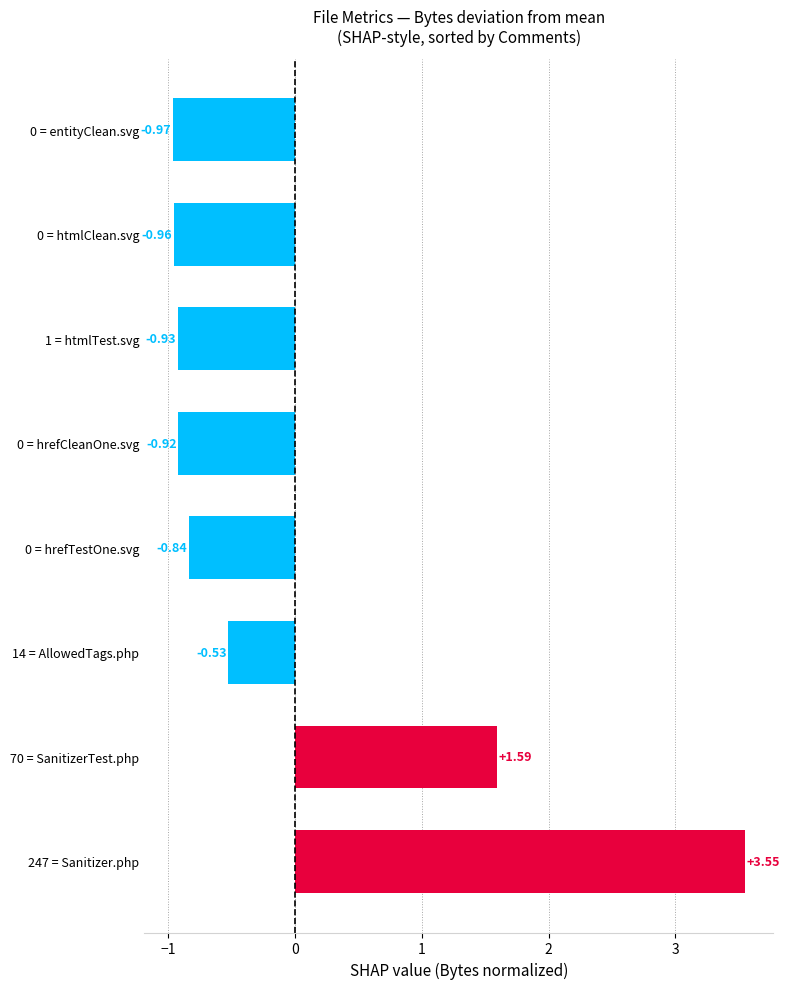

List the labels in order of value, largest first.

247 = Sanitizer.php, 70 = SanitizerTest.php, 14 = AllowedTags.php, 0 = hrefTestOne.svg, 0 = hrefCleanOne.svg, 1 = htmlTest.svg, 0 = htmlClean.svg, 0 = entityClean.svg